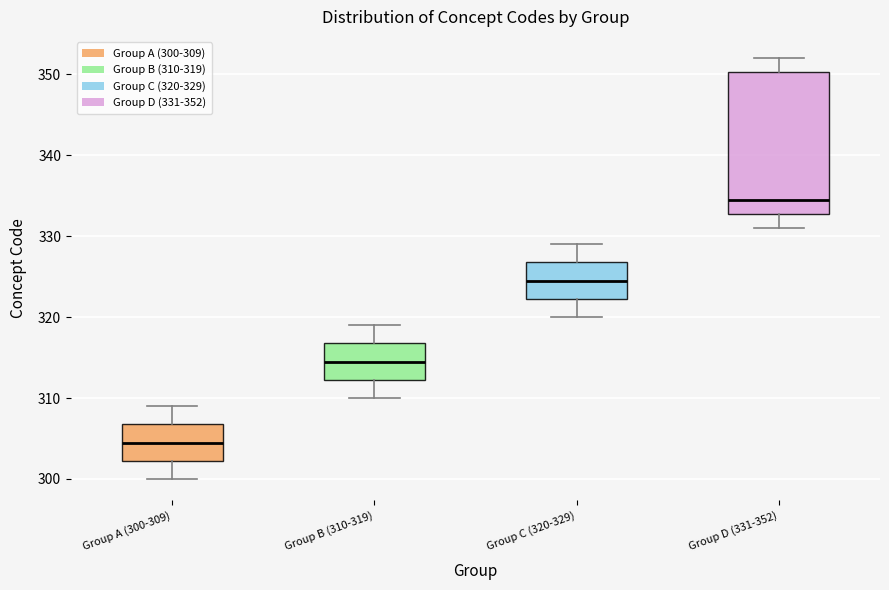

Where does the upper whisker of the box for Group D (331-352) end on the y-axis? The values are not printed on the chart, so give them approximately, as read against the axis.

352